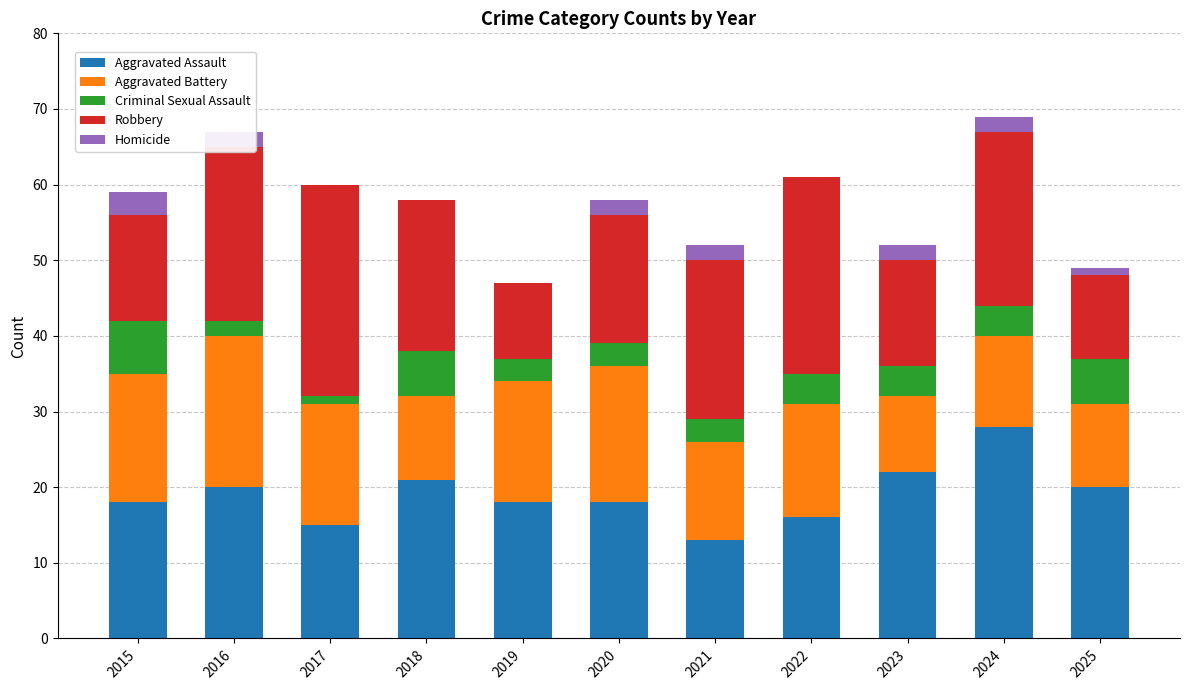

What is the total value across all series at 2024?

69